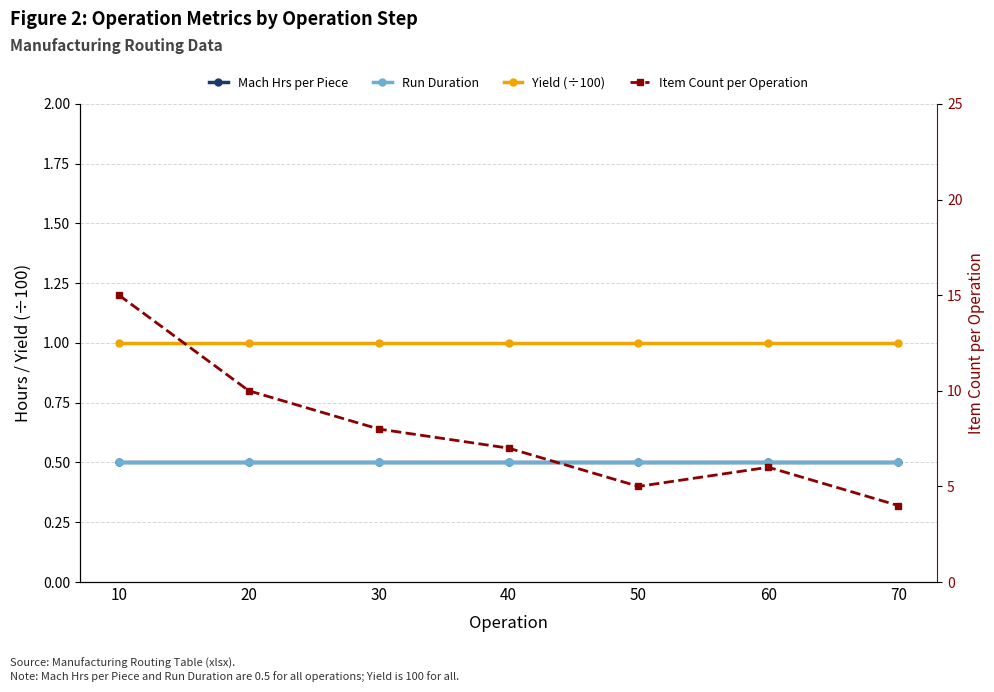

What is the approximate value of Run Duration at 50?

0.5